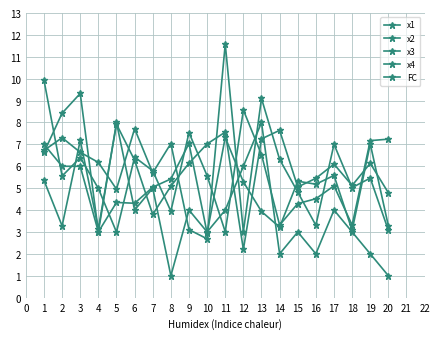

How many times do x1 and x4 cross each other?

9